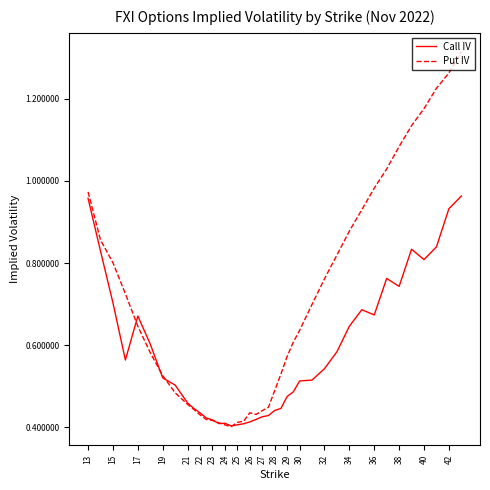

Which series has the widest spread of values?

Put IV